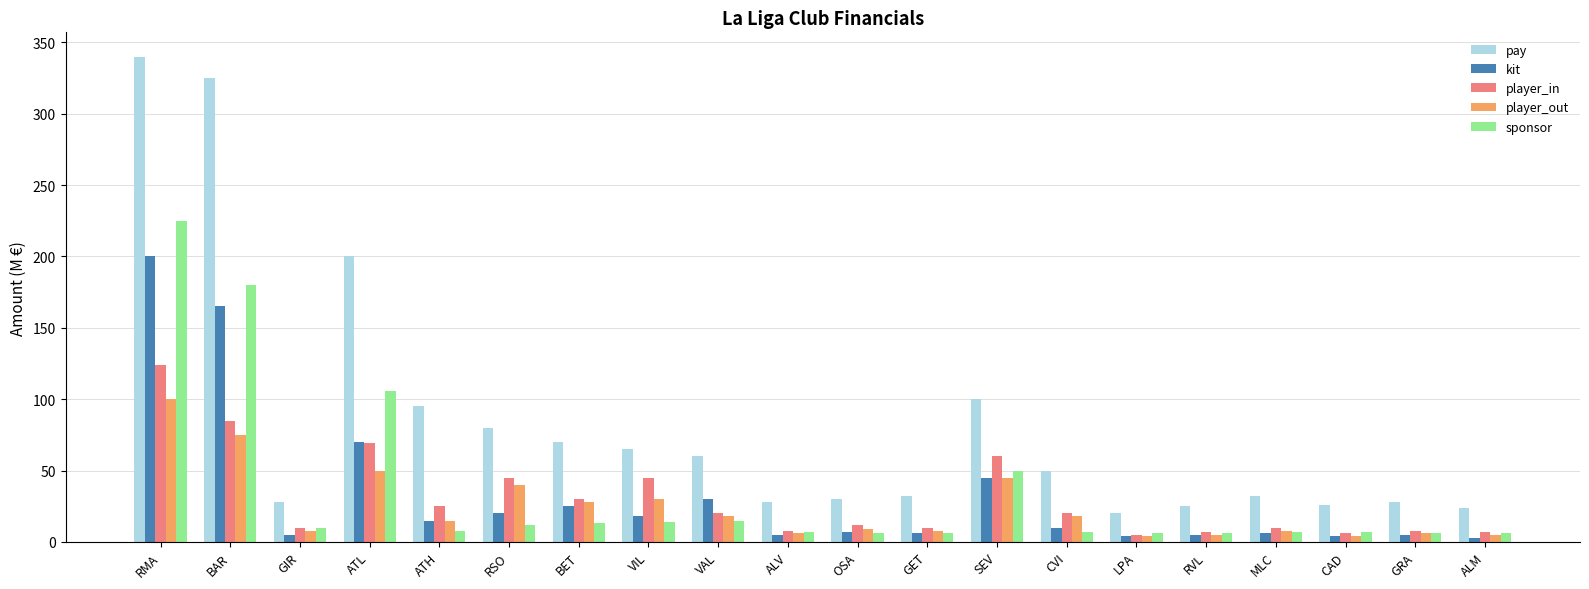

The value of player_in at ATL is 69.0. True or false?

True